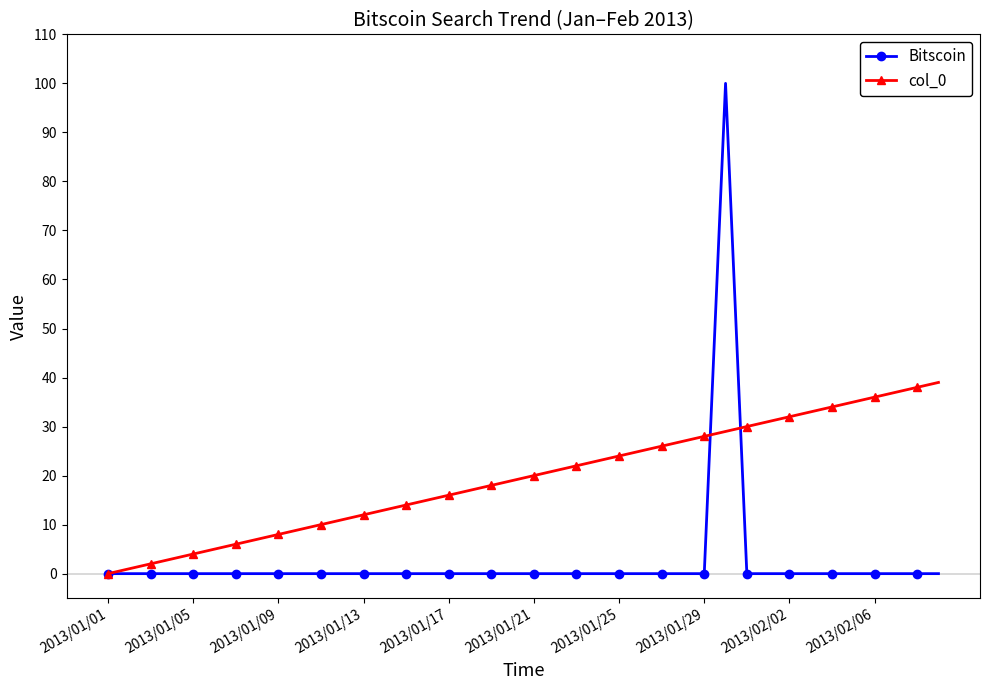

Reading left to right, extract all data points from this chart.

Bitscoin: 0	0	0	0	0	0	0	0	0	0	0	0	0	0	0	0	0	0	0	0	0	0	0	0	0	0	0	0	0	100	0	0	0	0	0	0	0	0	0	0
col_0: 0	1	2	3	4	5	6	7	8	9	10	11	12	13	14	15	16	17	18	19	20	21	22	23	24	25	26	27	28	29	30	31	32	33	34	35	36	37	38	39